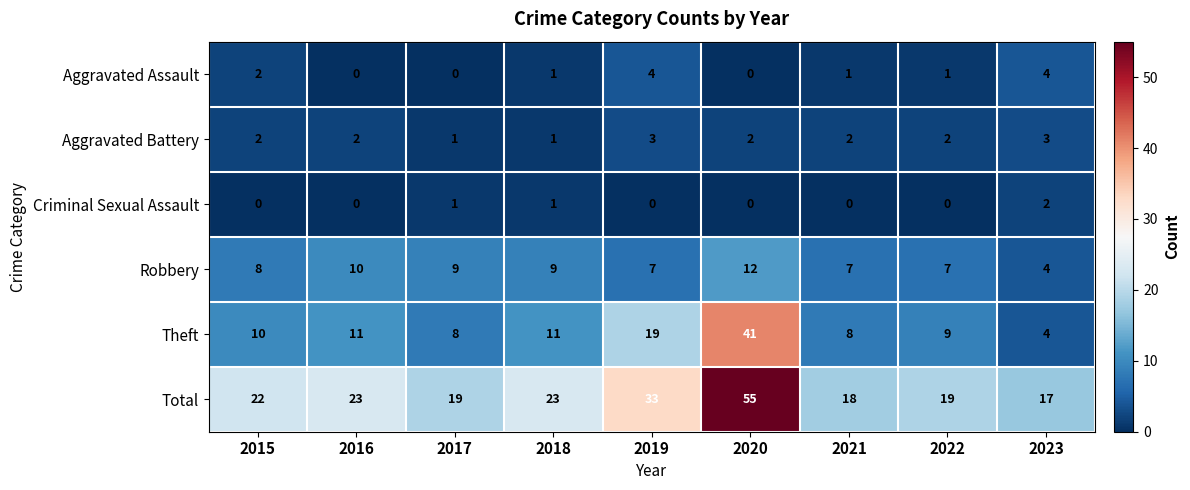

What is the difference between the maximum and second lowest values in the Aggravated Assault series?

4